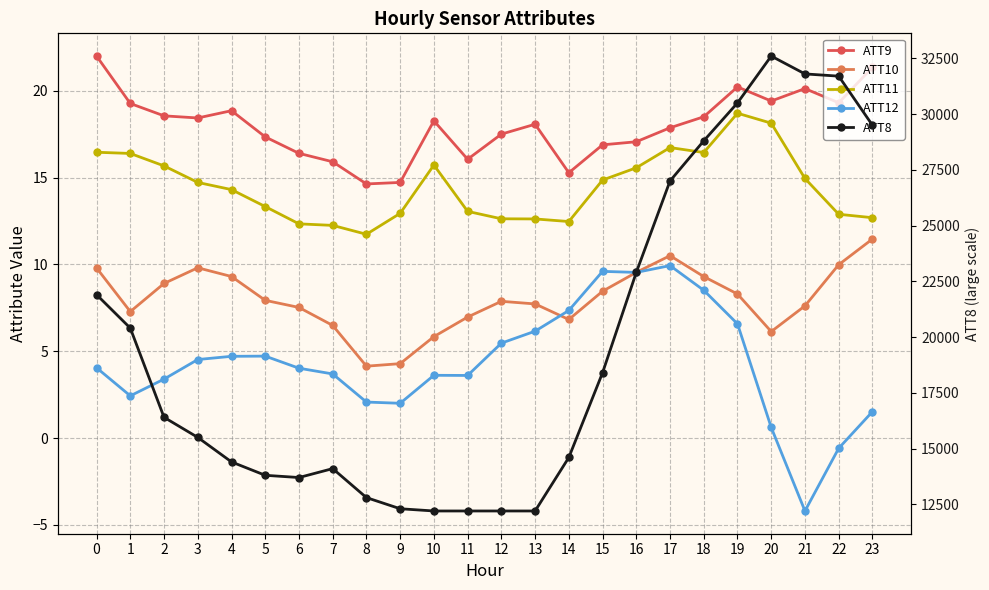

What is the difference between the maximum and minimum values in the ATT9 series?

7.4